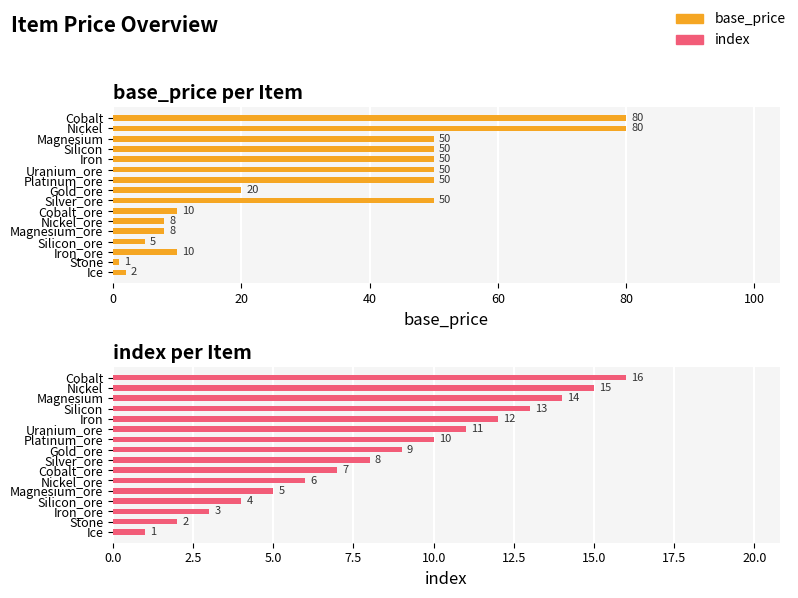

Which series has the largest range (max minus min)?

base_price